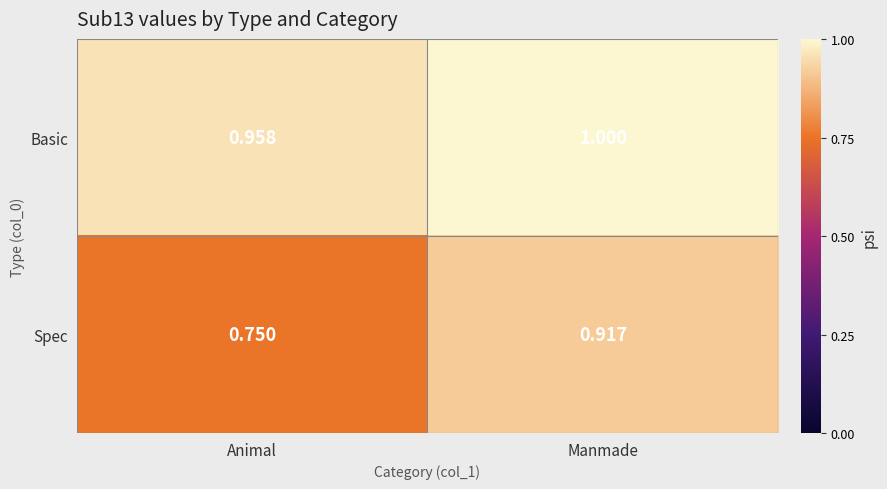

Which series has the widest spread of values?

Spec